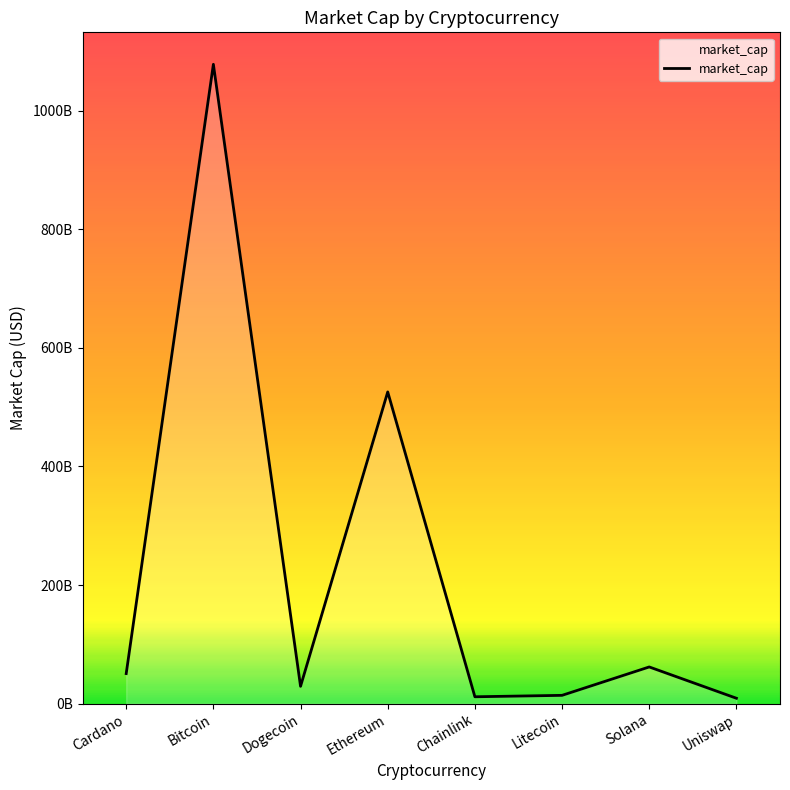

What is the label of the 4th point from the left?

Ethereum